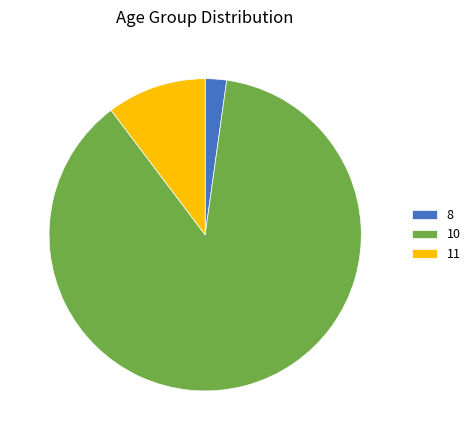

What is the smallest slice in the pie chart?

8